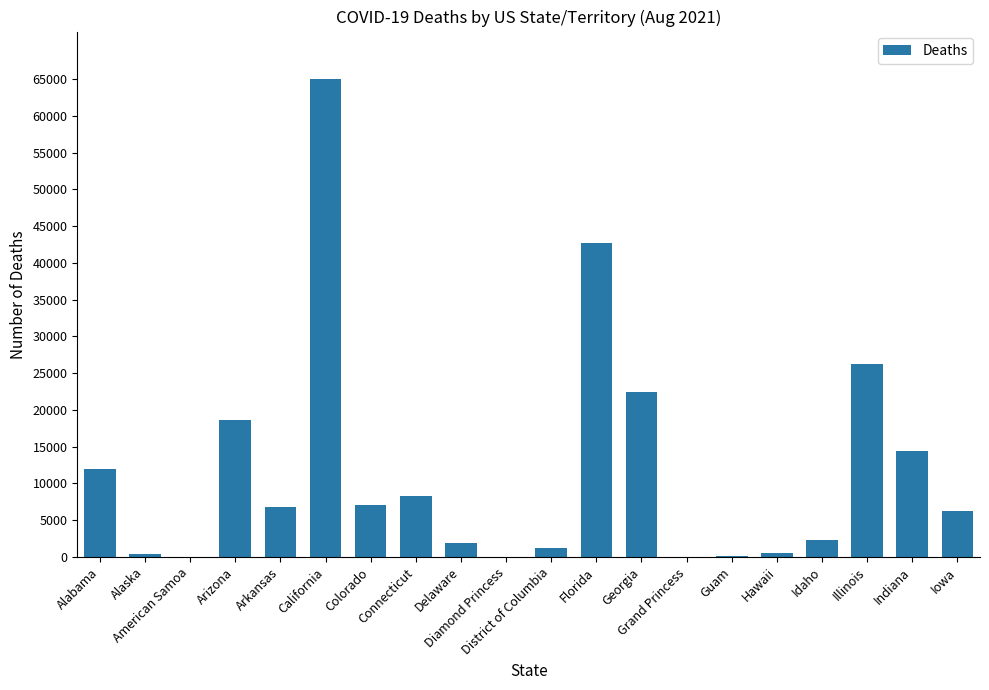

Between Alaska and Arizona, which is larger?

Arizona